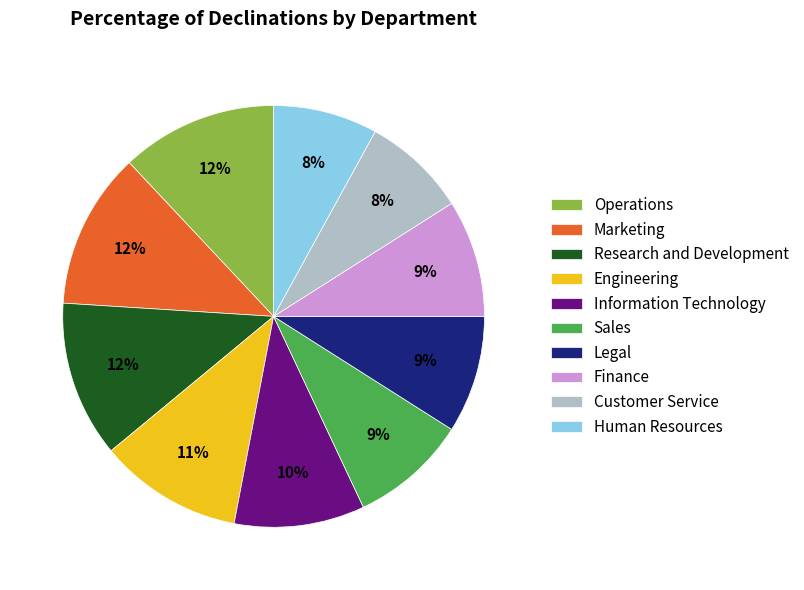

To the nearest percent, what portion does Operations represent?

12%